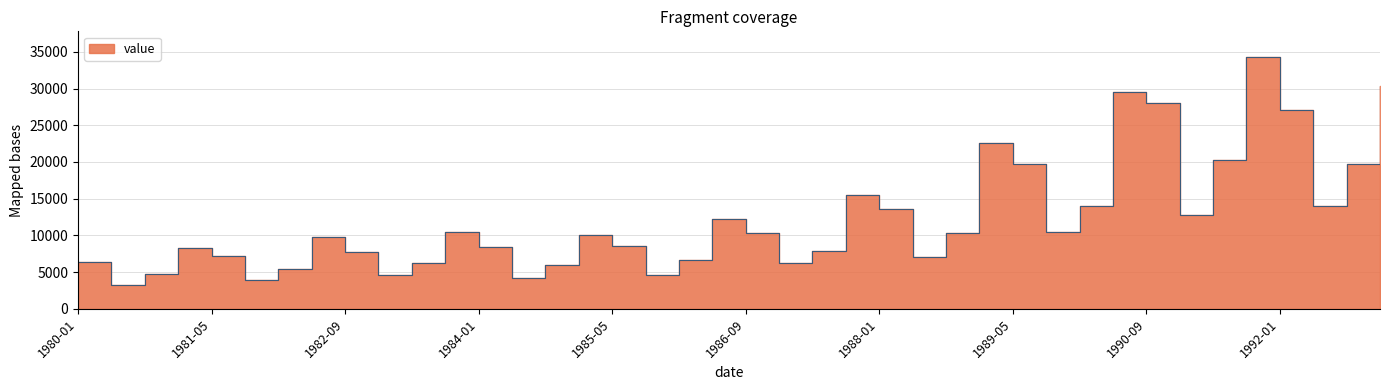

Is it true that the value at 1992-09 is 19686?

True